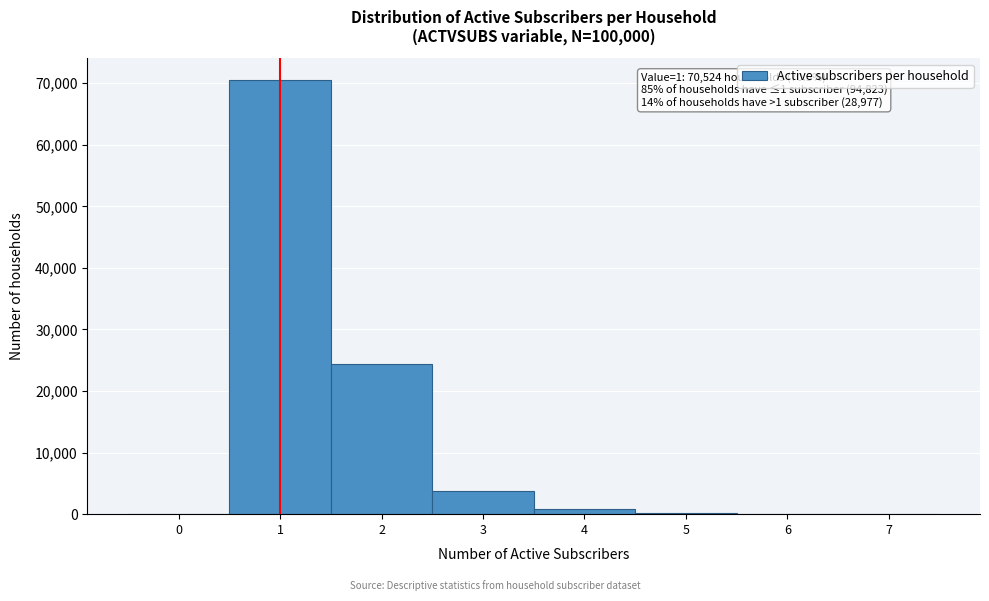

Over which range of the x-axis is the bar tallest?

0.5 to 1.5